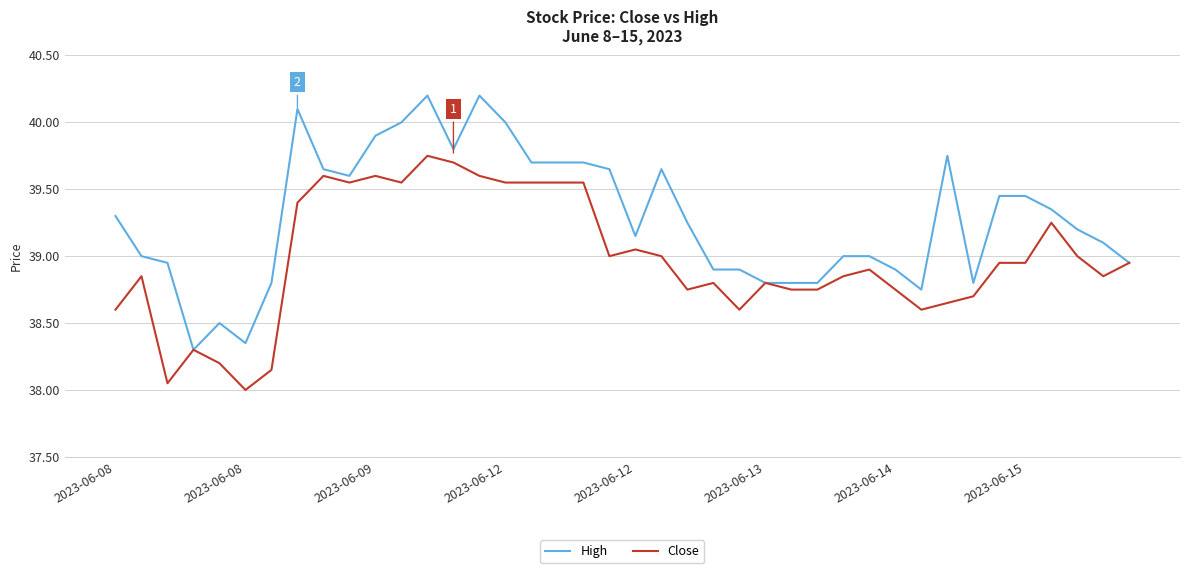

Which series has the widest spread of values?

High